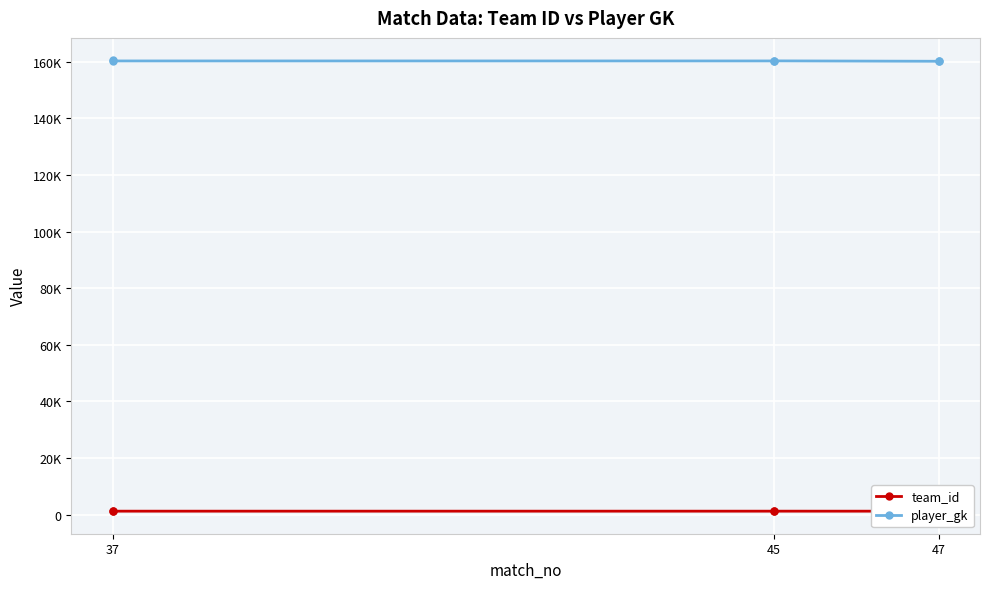

What is the greatest value displayed?

160463